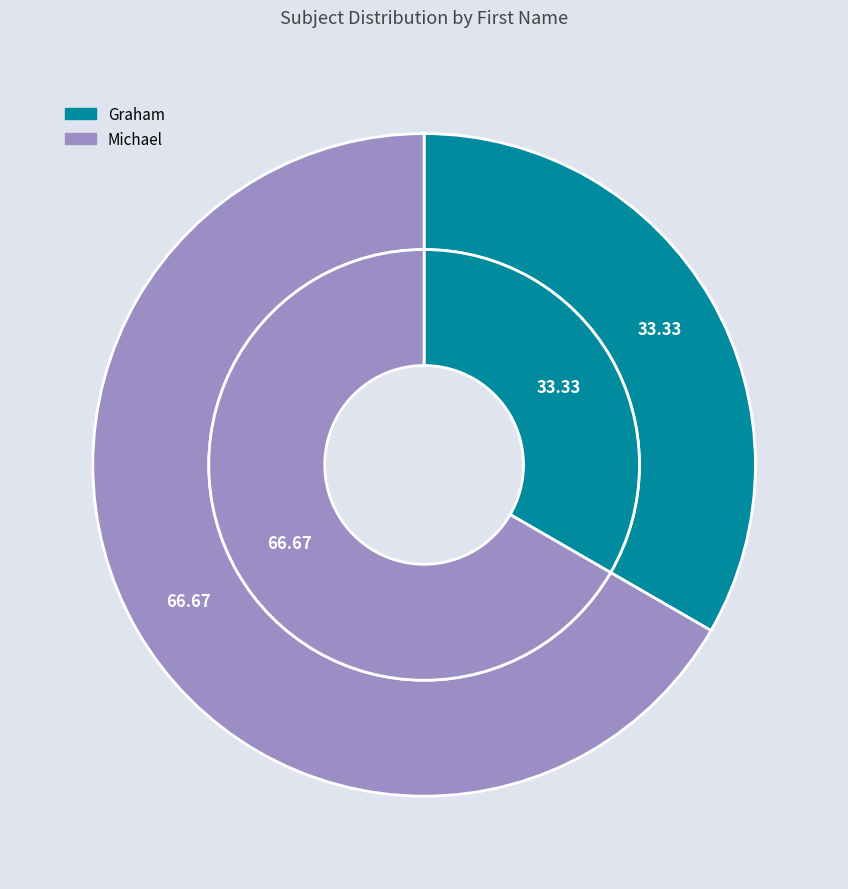

What is the total percentage of Graham and Michael?

100.0%